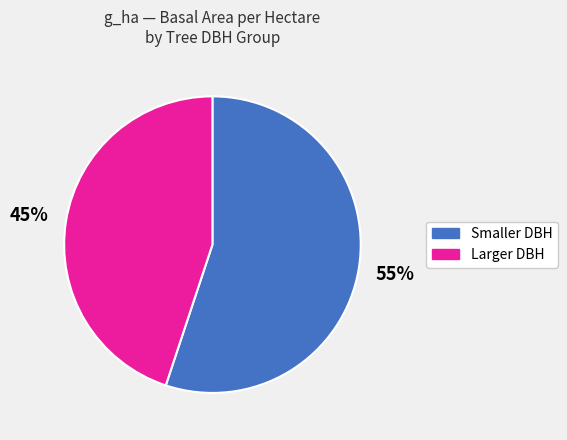

Is there any slice that represents more than half of the pie?

Yes